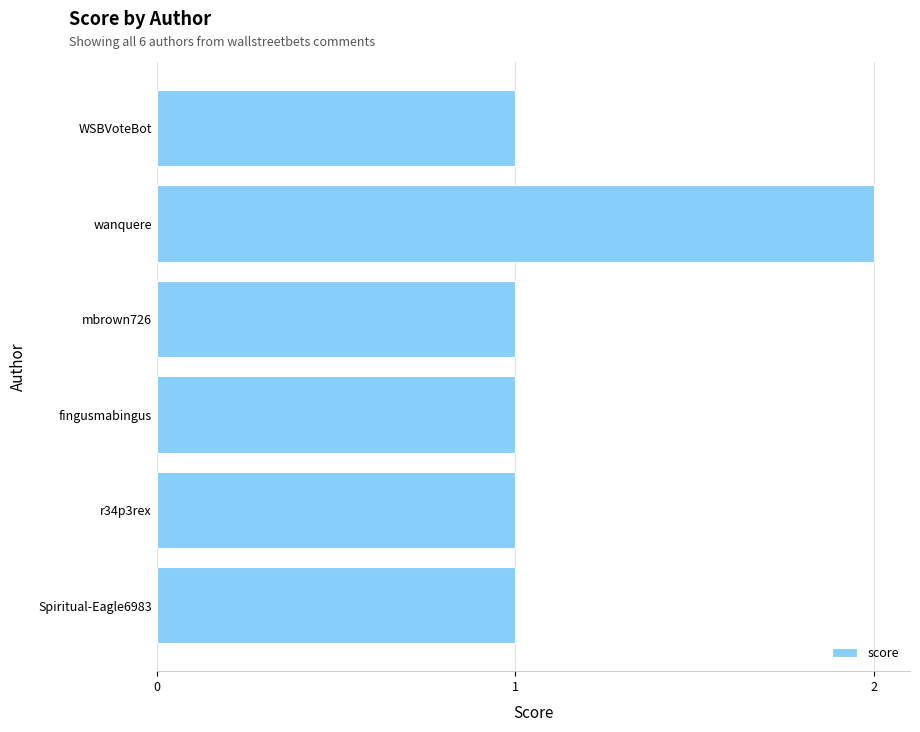

The value at mbrown726 is 1. True or false?

True